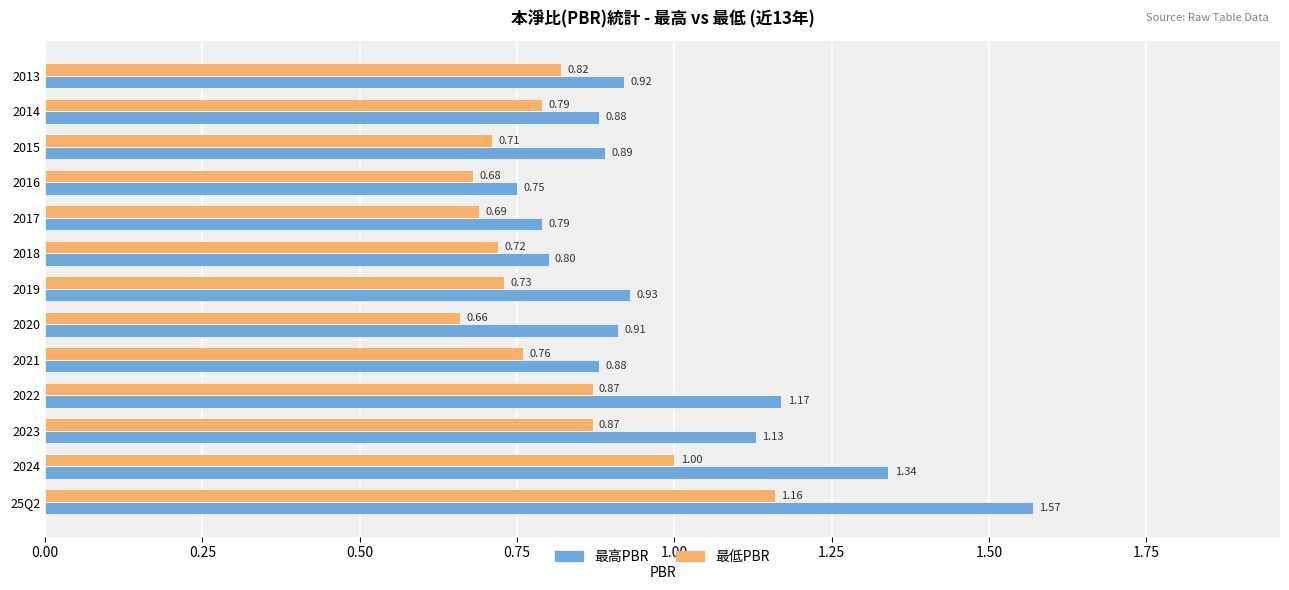

How many data points does each series have?

13